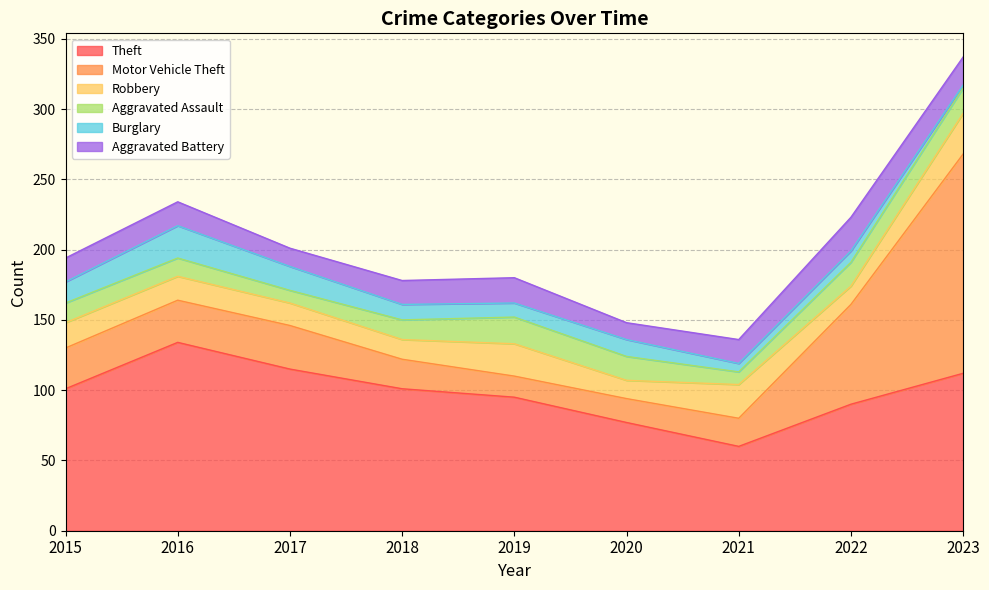

Between 2015 and 2018, which series saw the biggest shift?

Motor Vehicle Theft